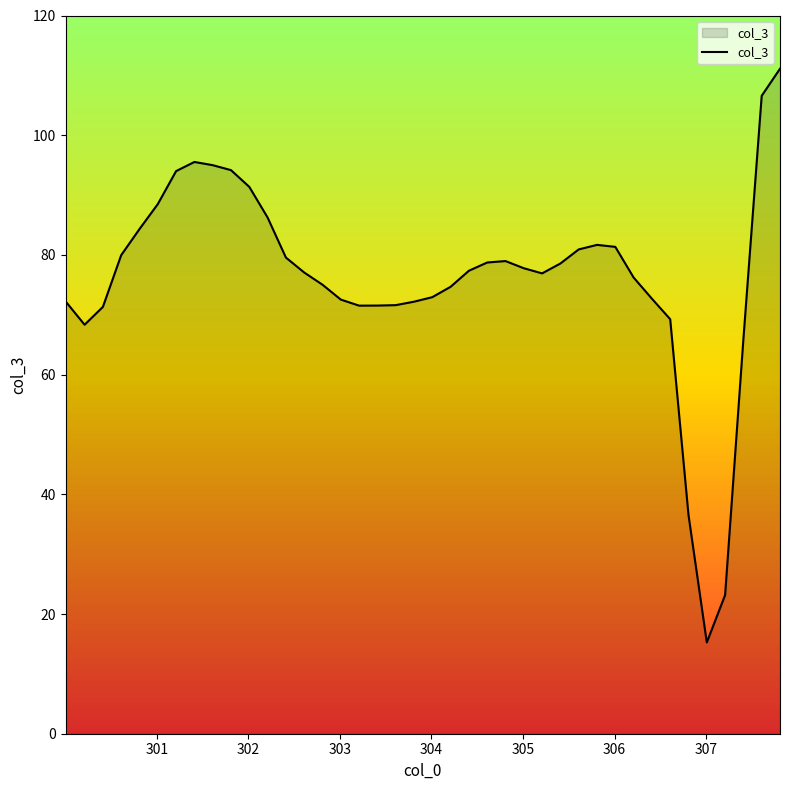

Does the chart have visible grid lines?

No